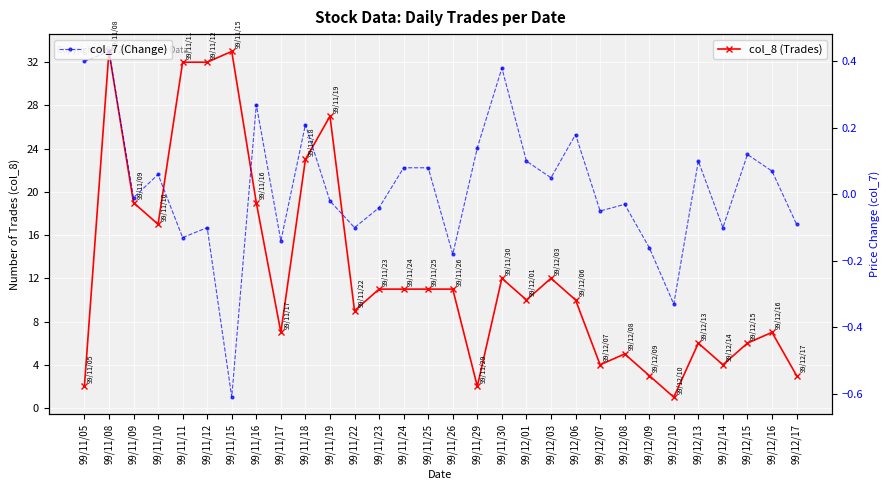

What is the value of the col_7 (Change) point at the 10th from the left?

0.2